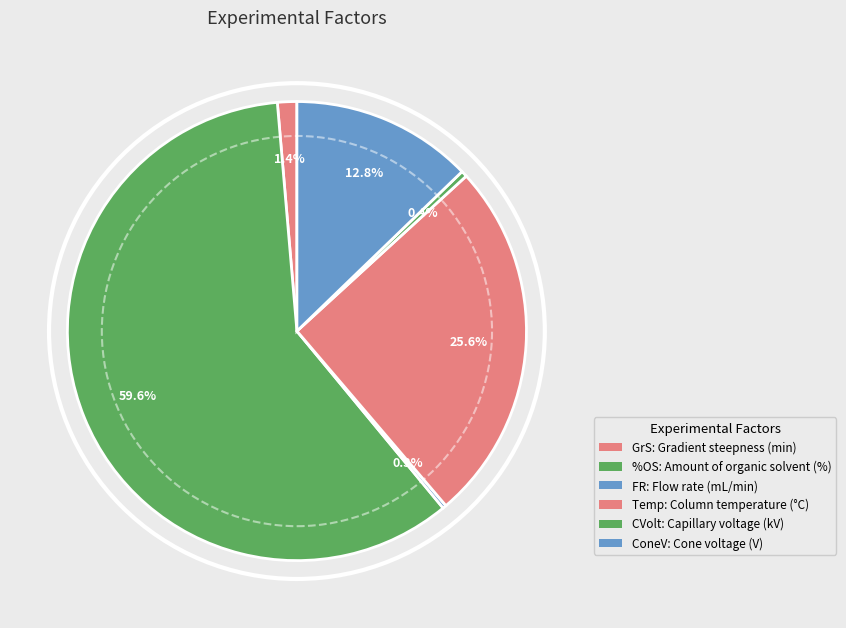

Does any single category account for the majority?

Yes